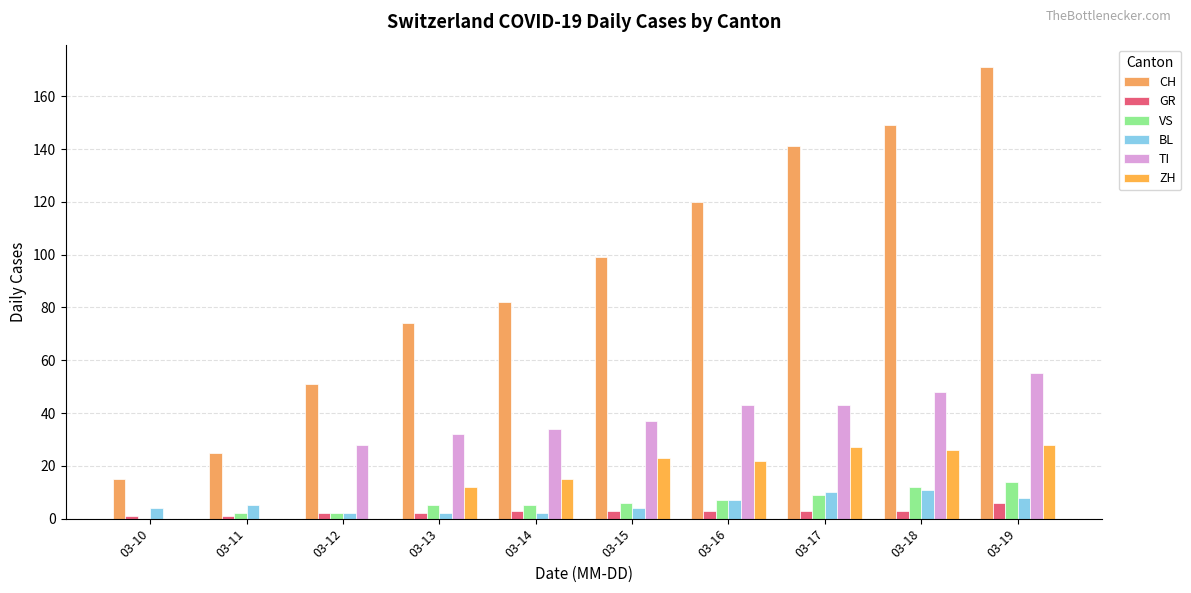

List the labels in order of TI value, smallest first.

03-10, 03-11, 03-12, 03-13, 03-14, 03-15, 03-16, 03-17, 03-18, 03-19